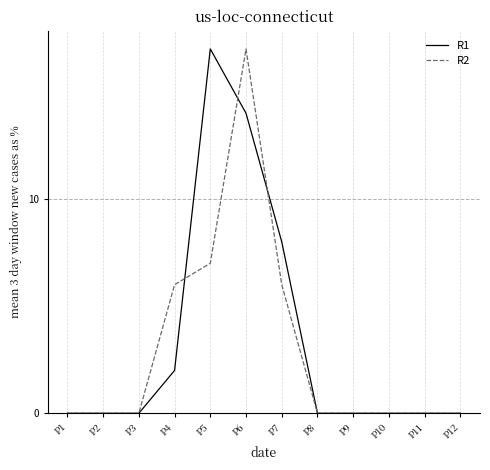

Is it true that R2 equals 0 at P9?

True